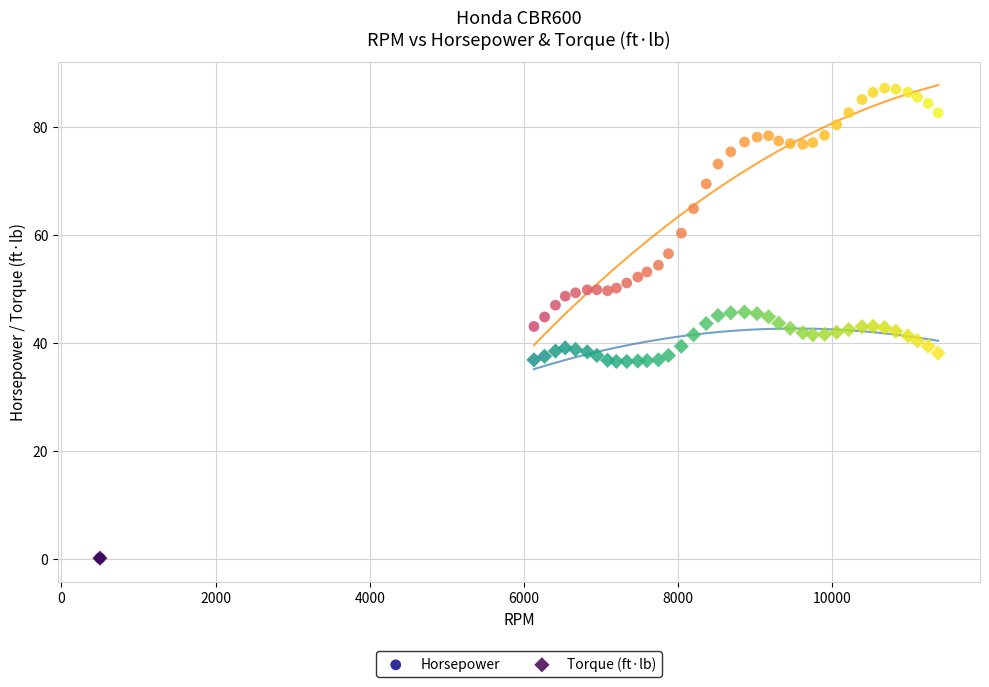

What are all the series names shown in the legend?

Horsepower, Torque (ft·lb)